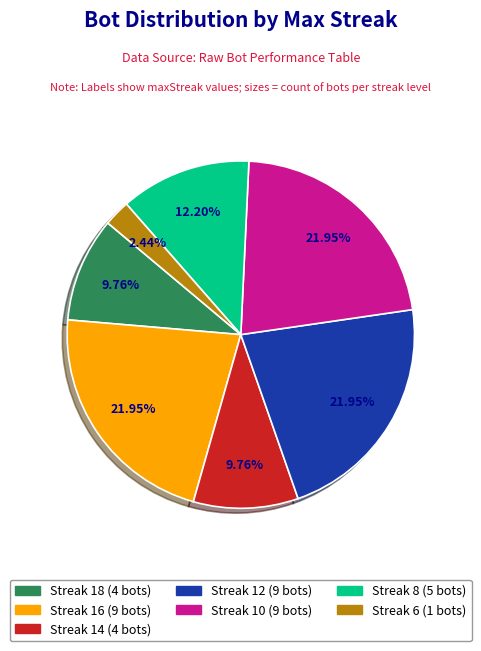

Does any single category account for the majority?

No